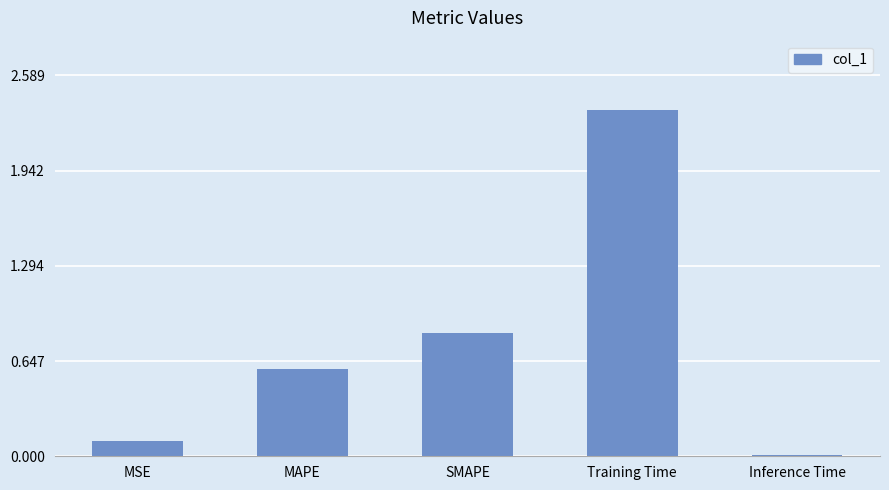

Are the bars grouped side by side (vs. stacked)?

No